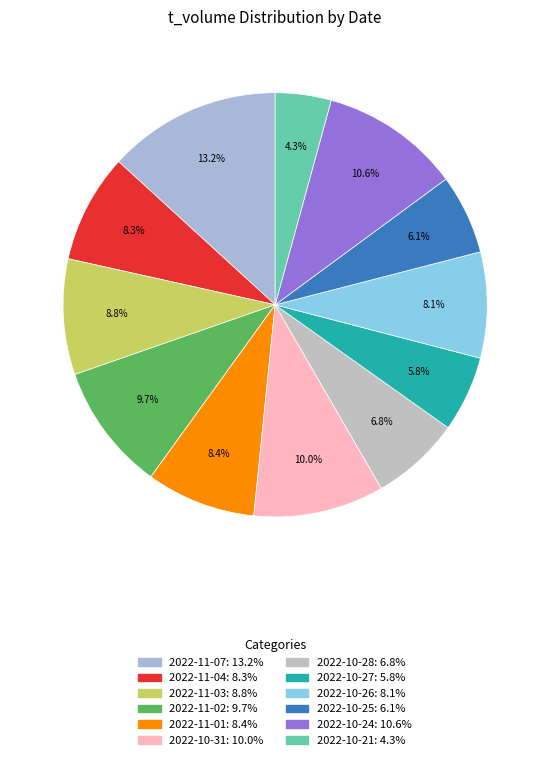

What percentage is the 2022-10-24 slice, to the nearest percent?

11%